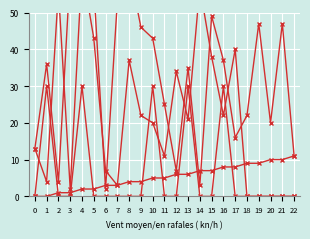

True or false: output_symbol and destination_state cross at least once.

False